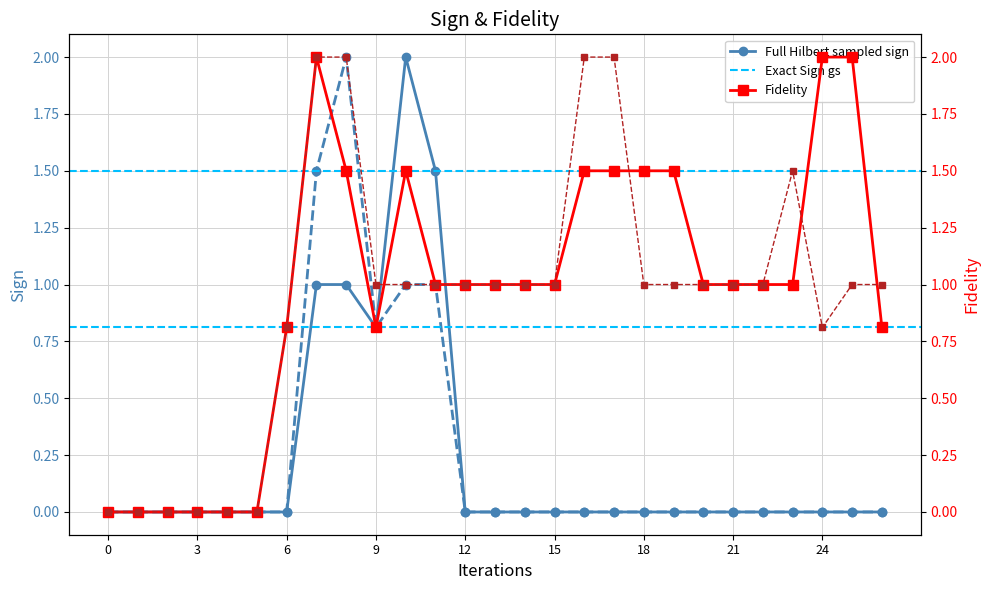

The value of Full Hilbert sampled sign at 0 is 0.7. True or false?

False